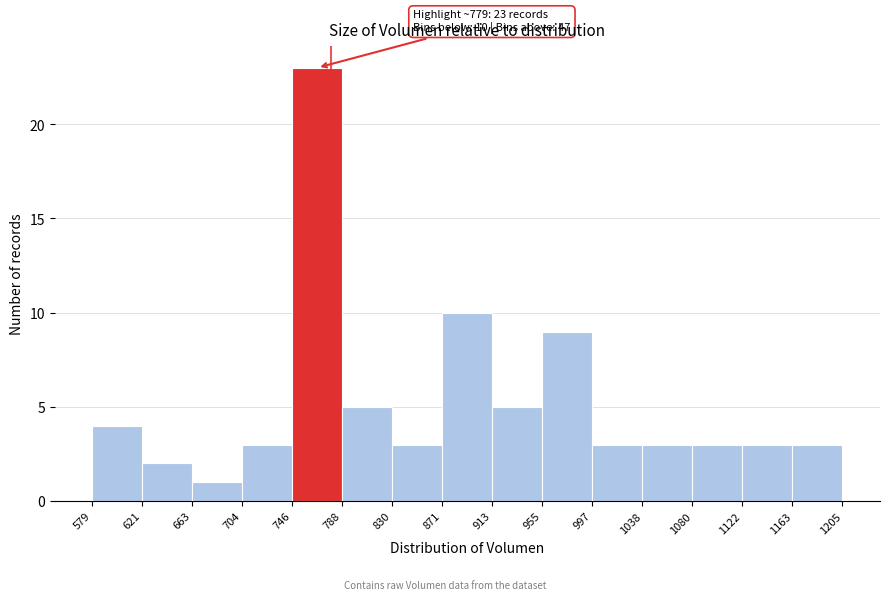

Which range on the x-axis has the tallest bar?

746 to 788